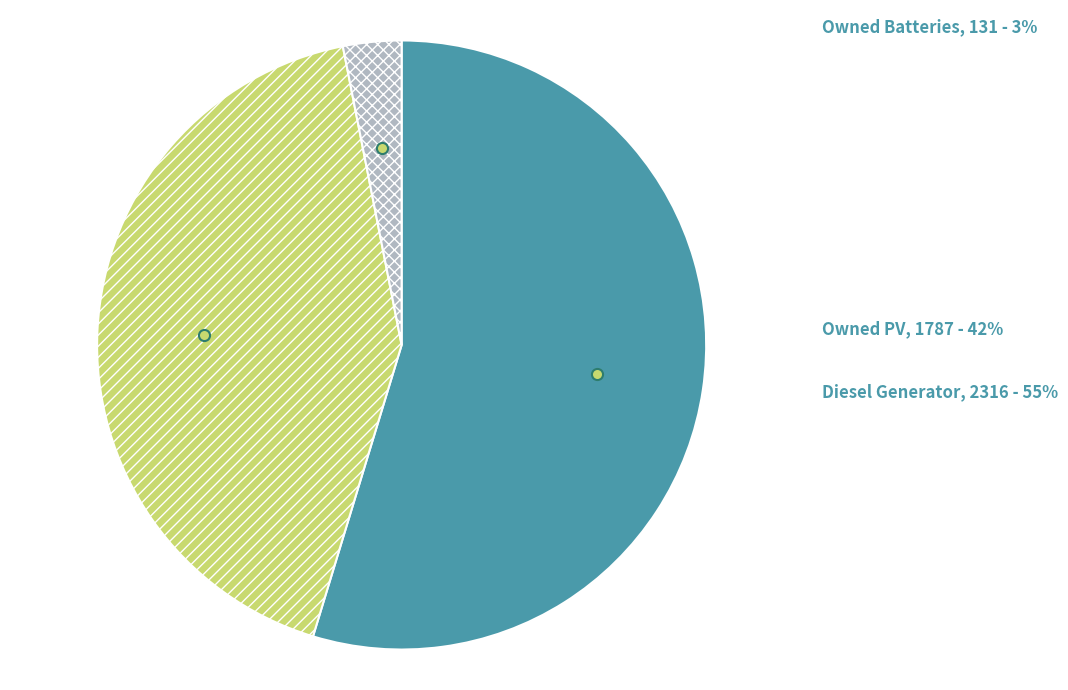

The Diesel Generator slice represents 60% of the pie. True or false?

False